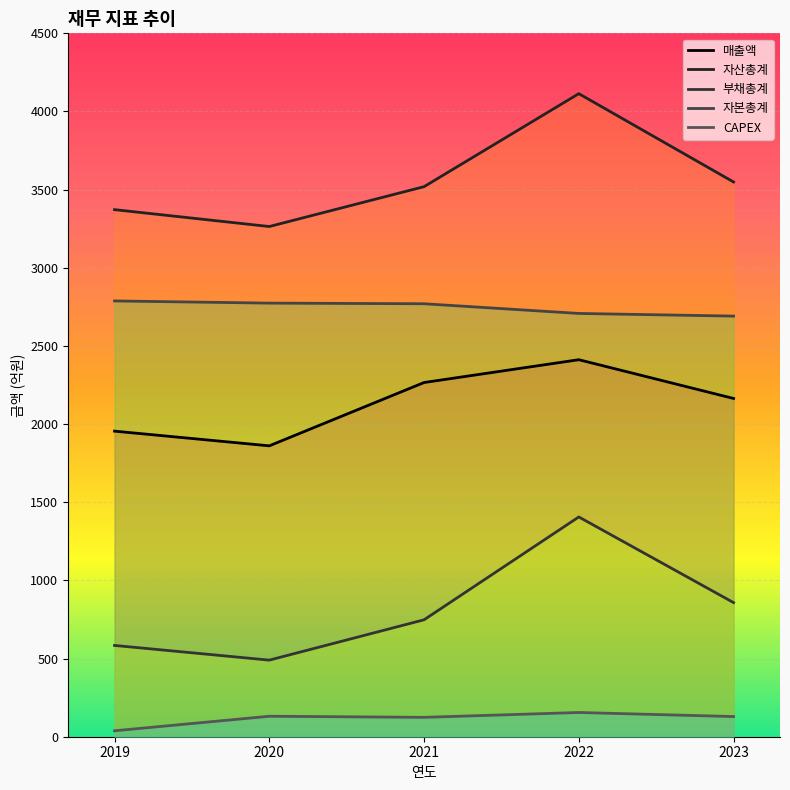

True or false: 매출액 and 자산총계 cross at least once.

False